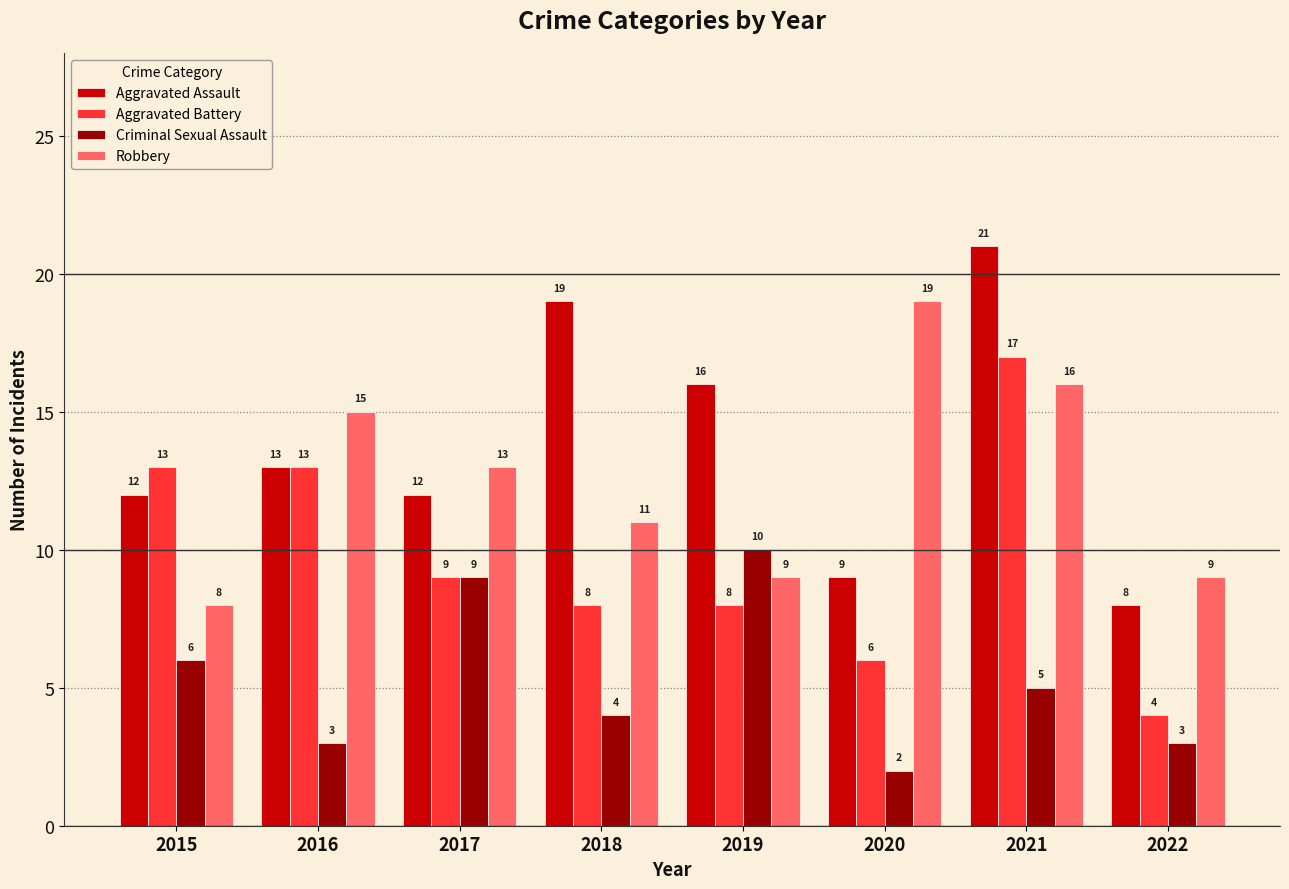

Is the value of Aggravated Assault at 2022 greater than the value of Criminal Sexual Assault at 2018?

Yes